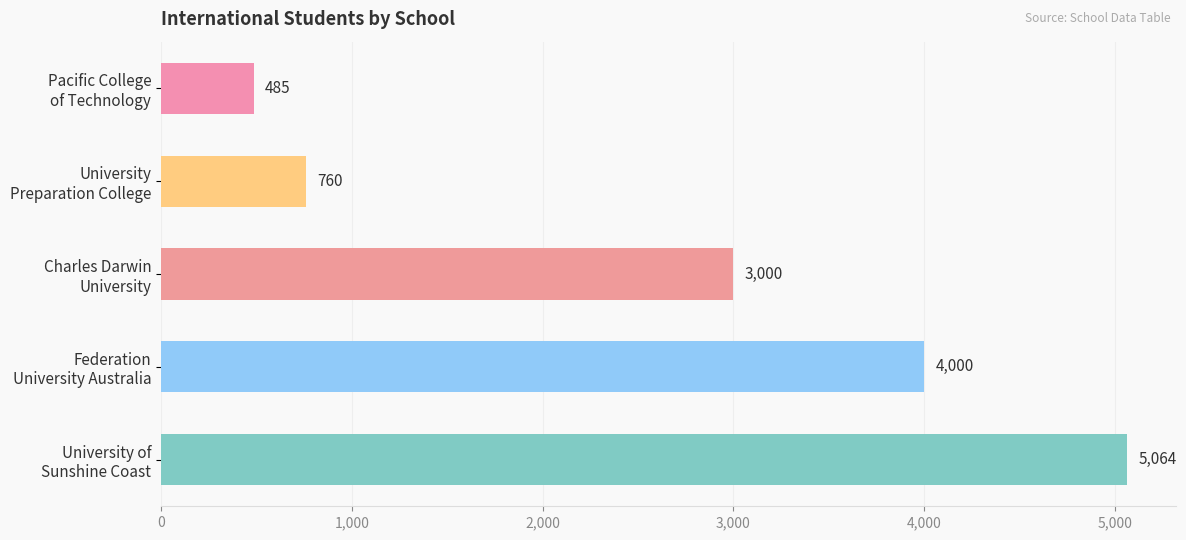

List the labels in order of value, largest first.

University of
Sunshine Coast, Federation
University Australia, Charles Darwin
University, University
Preparation College, Pacific College
of Technology